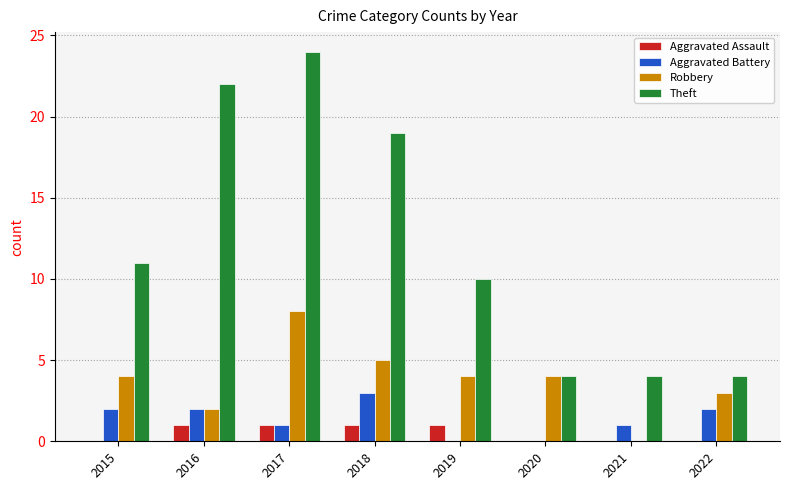

True or false: Robbery has a value of 3 at 2022.

True